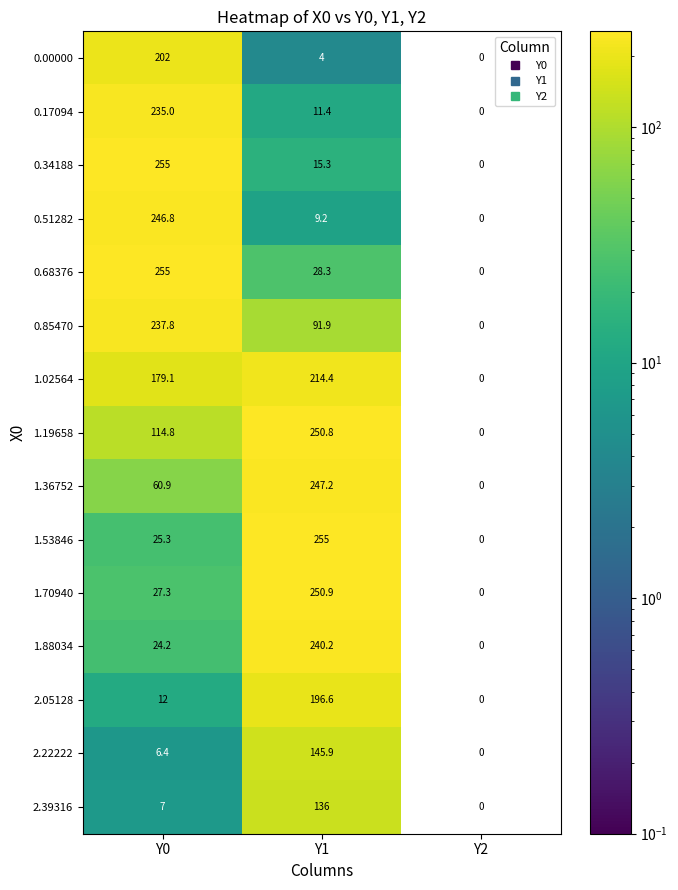

The value of 0.00000 at Y1 is 2.2. True or false?

False